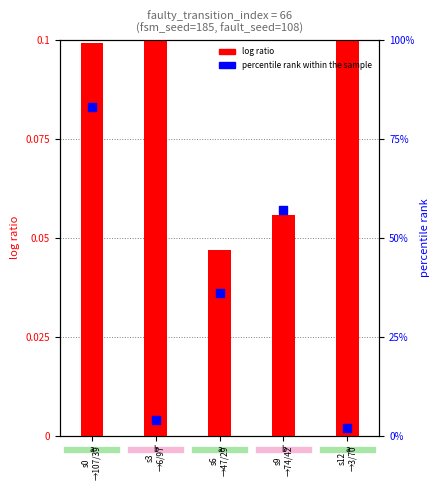

What is the total value across all series at s3
→6/97?

4.3